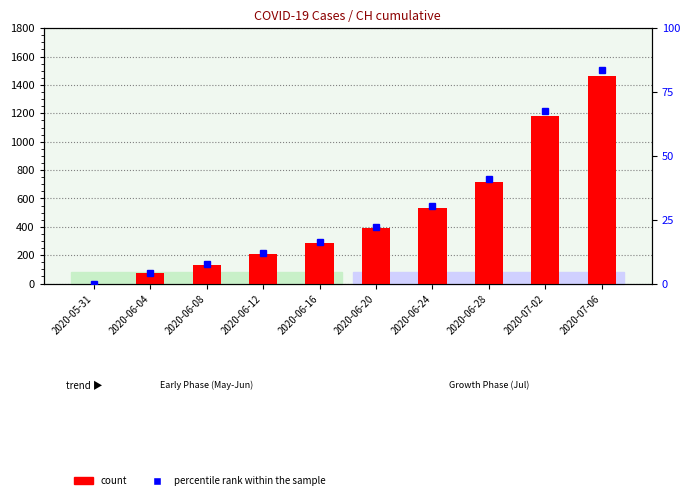

At 2020-07-02, list the series in order from largest to smallest.

count, percentile rank within the sample